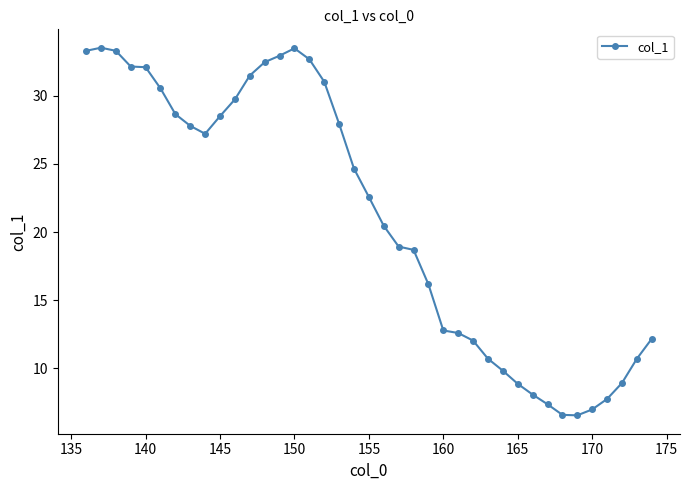

What is the difference between the maximum and minimum values?

27.0